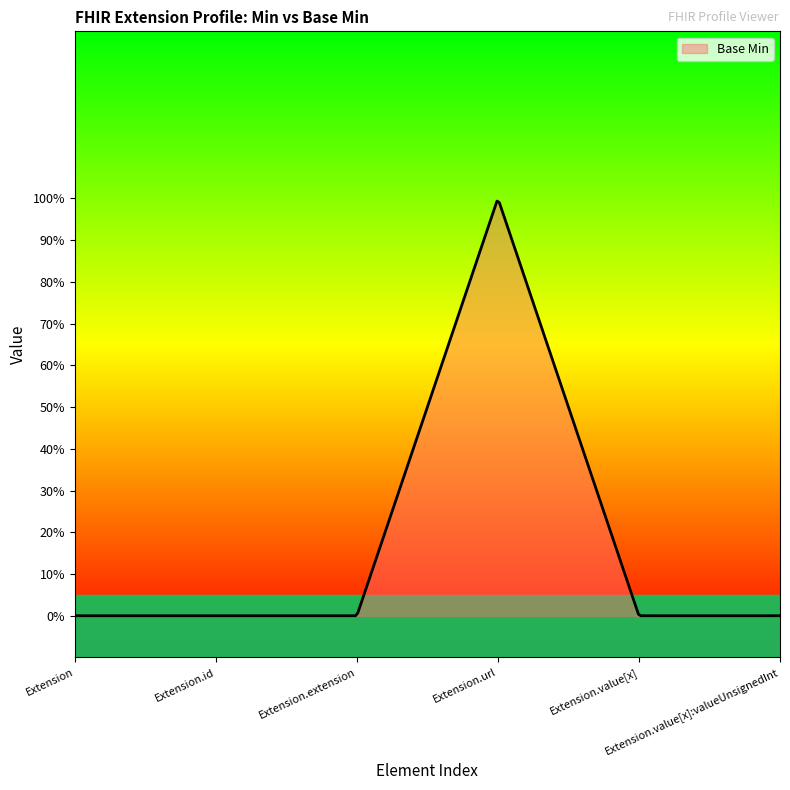

What is the difference between the maximum and minimum values?

1